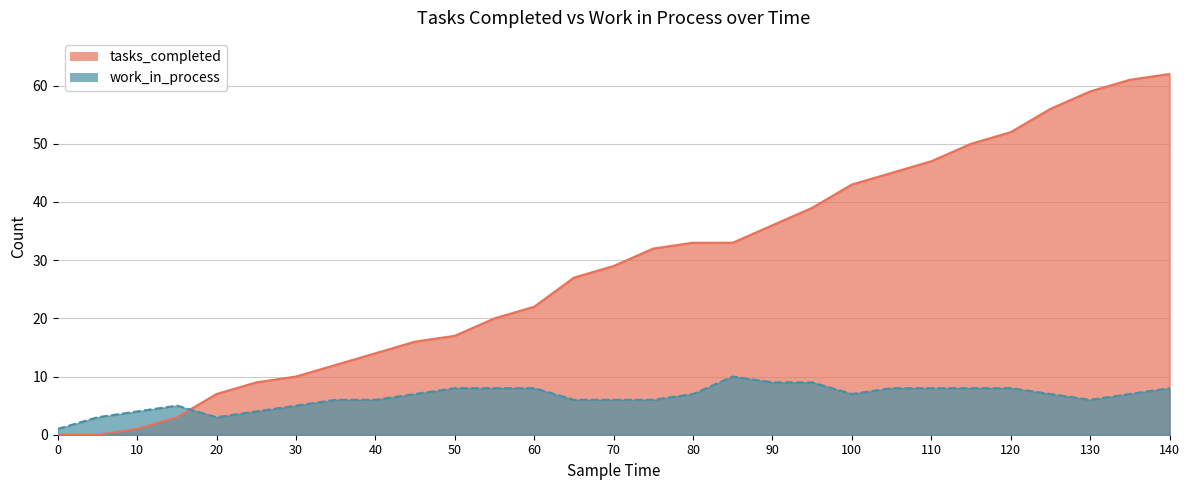

The value of tasks_completed at 135 is 61. True or false?

True